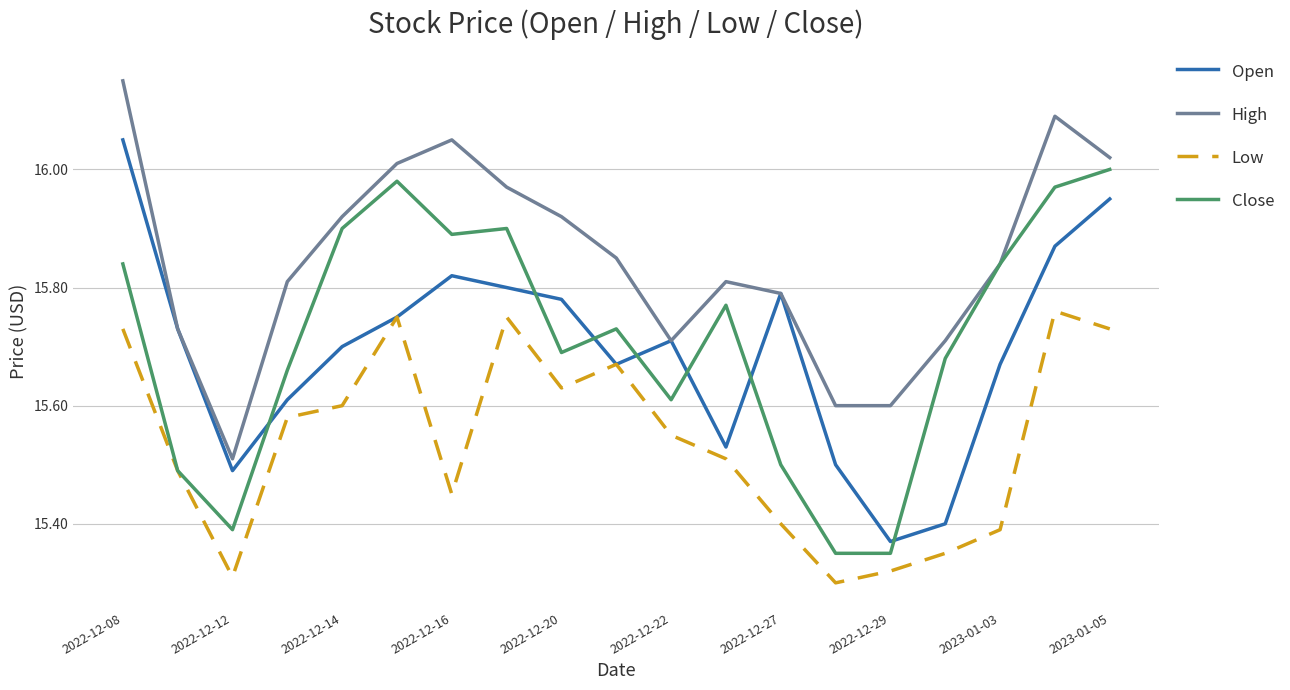

True or false: High and Low intersect in this chart.

False